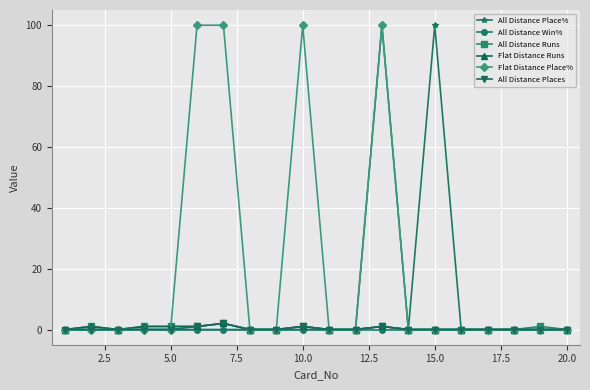

At how many categories does at least one series exceed 78?

5